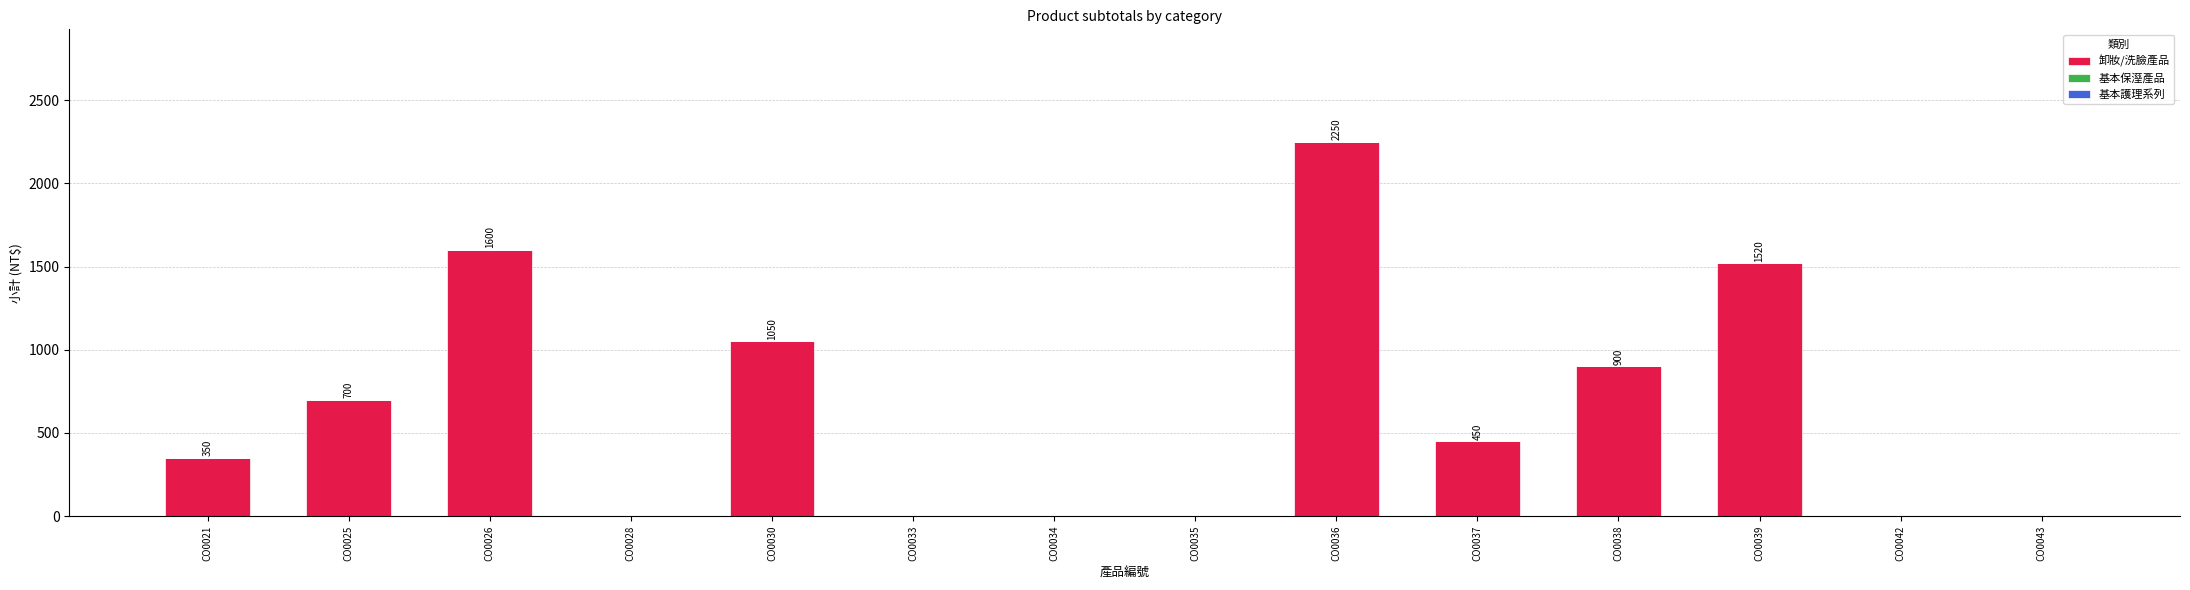

Where does the data first go above 450?

CO0025